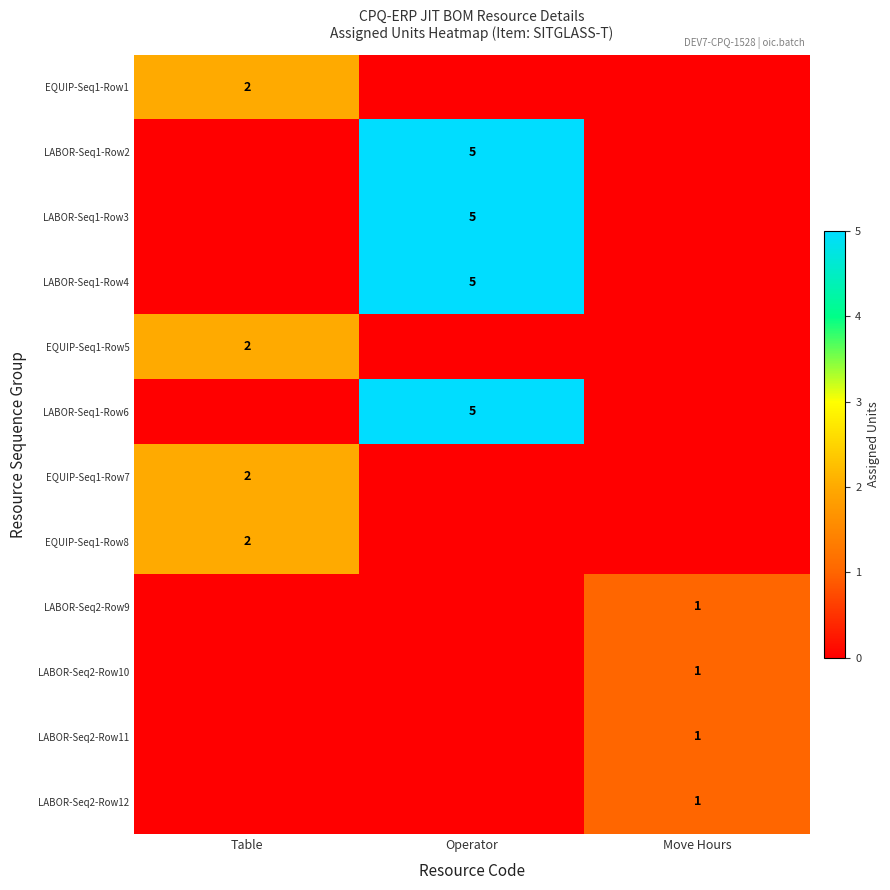

The value of EQUIP-Seq1-Row8 at Table is 2. True or false?

True